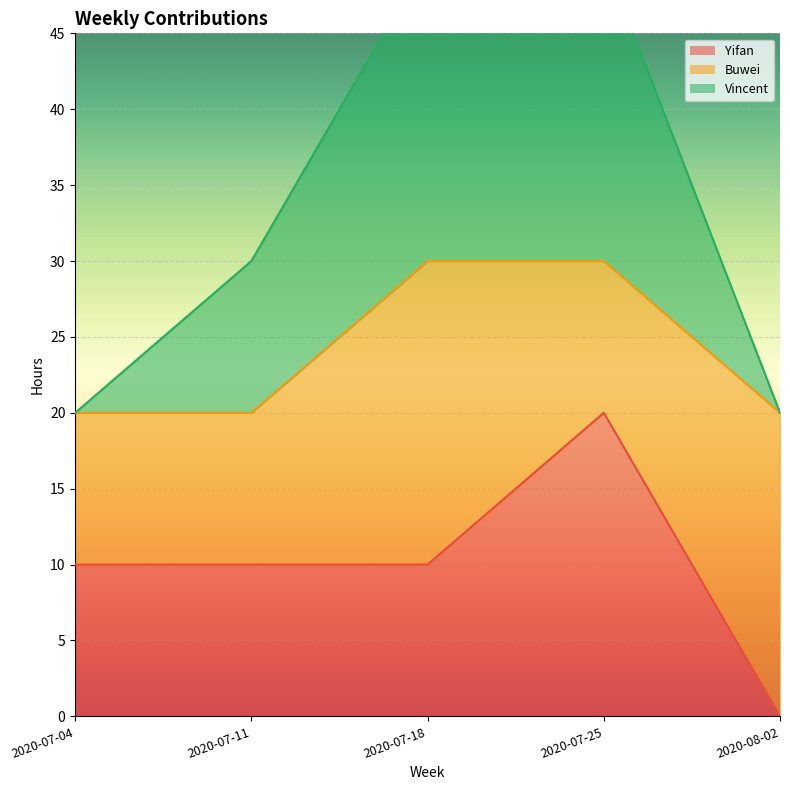

What is the total value across all series at 2020-07-25?

70